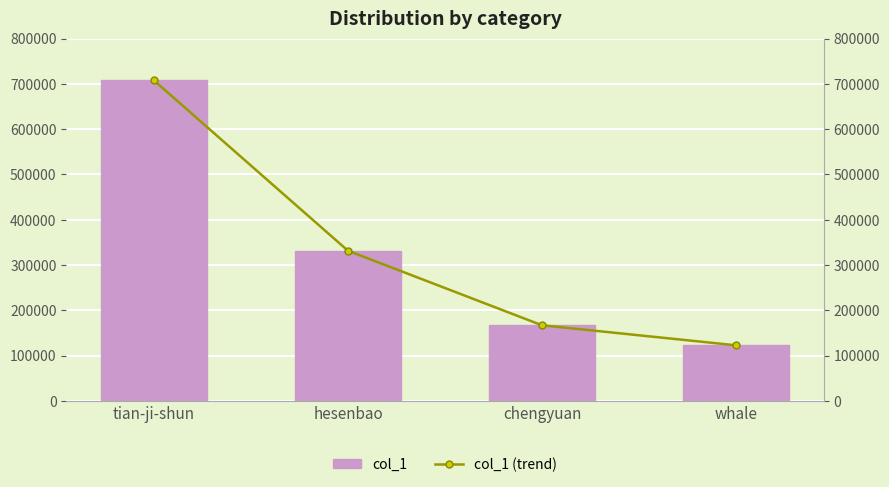

True or false: col_1 (trend) has a value of 209860 at whale.

False